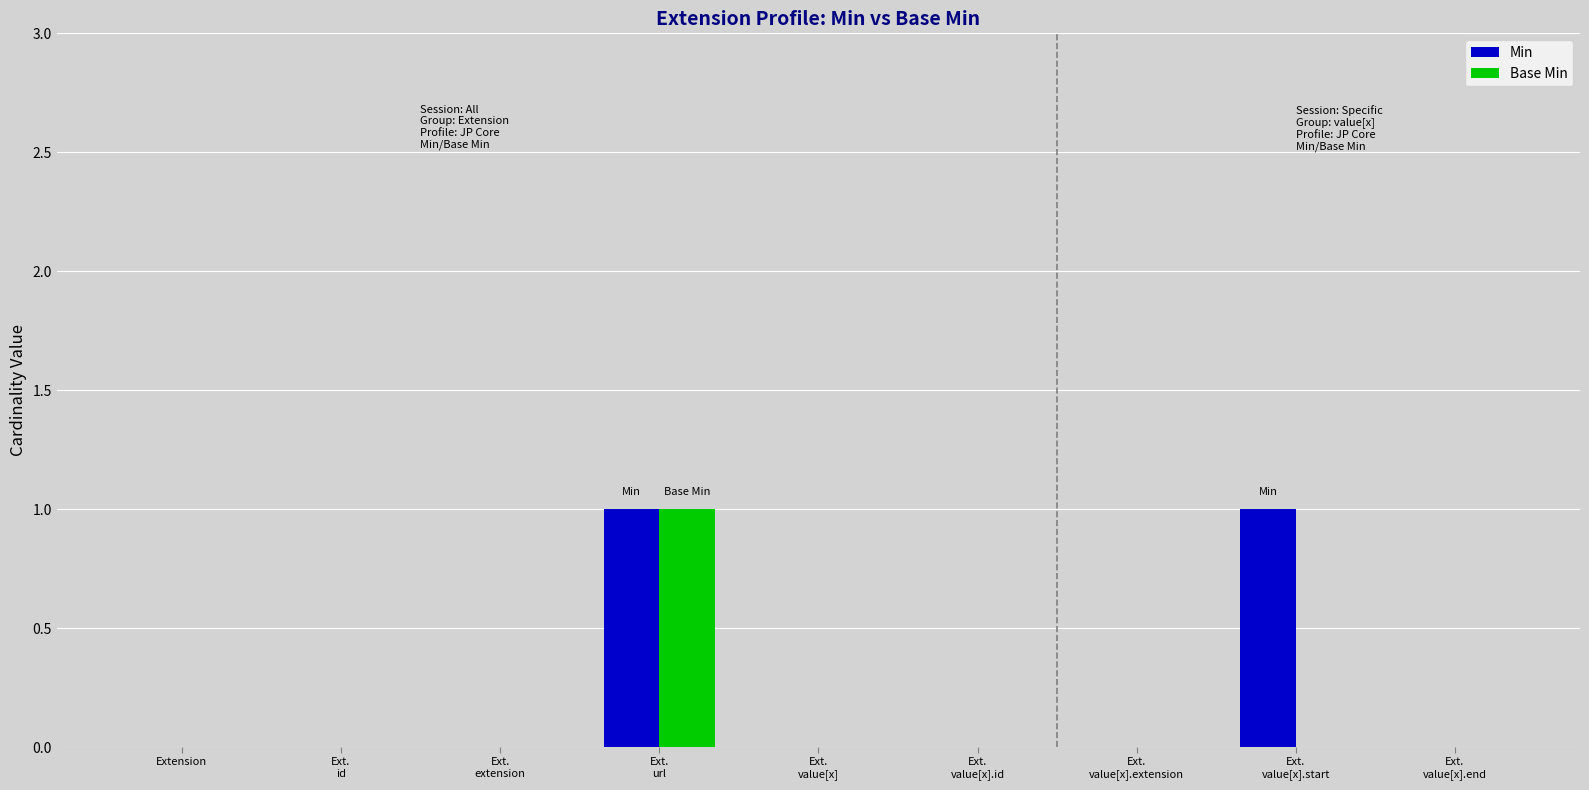

Is the value of Base Min at Ext.
value[x].extension greater than the value of Min at Ext.
value[x].start?

No